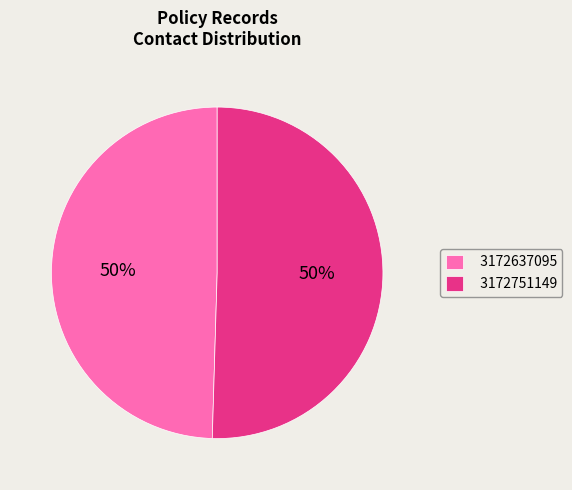

Between 3172751149 and 3172637095, which is larger?

3172751149